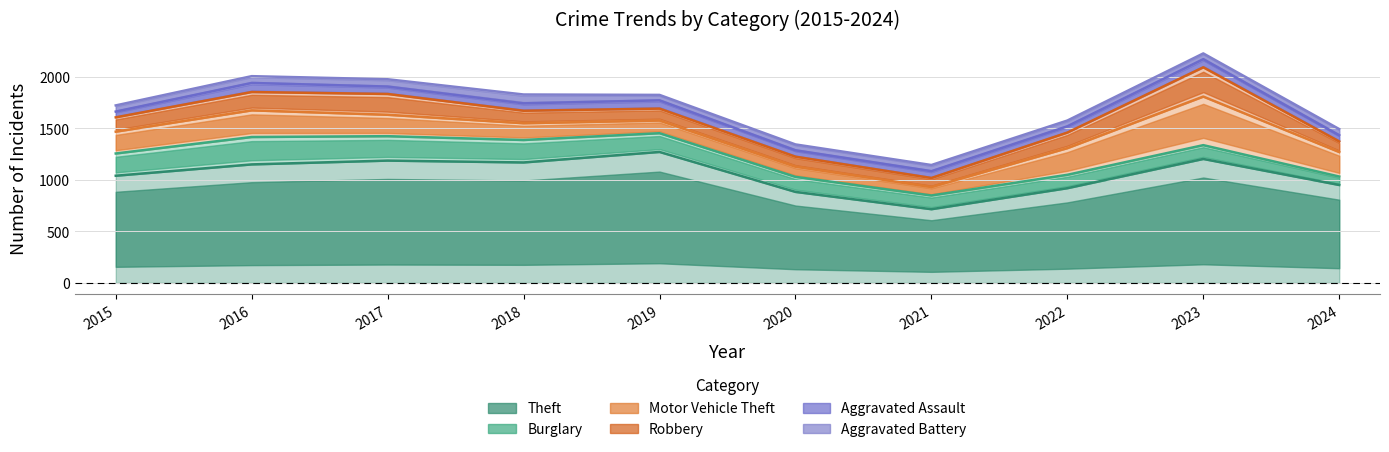

Is the value of Burglary at 2018 greater than the value of Motor Vehicle Theft at 2021?

Yes